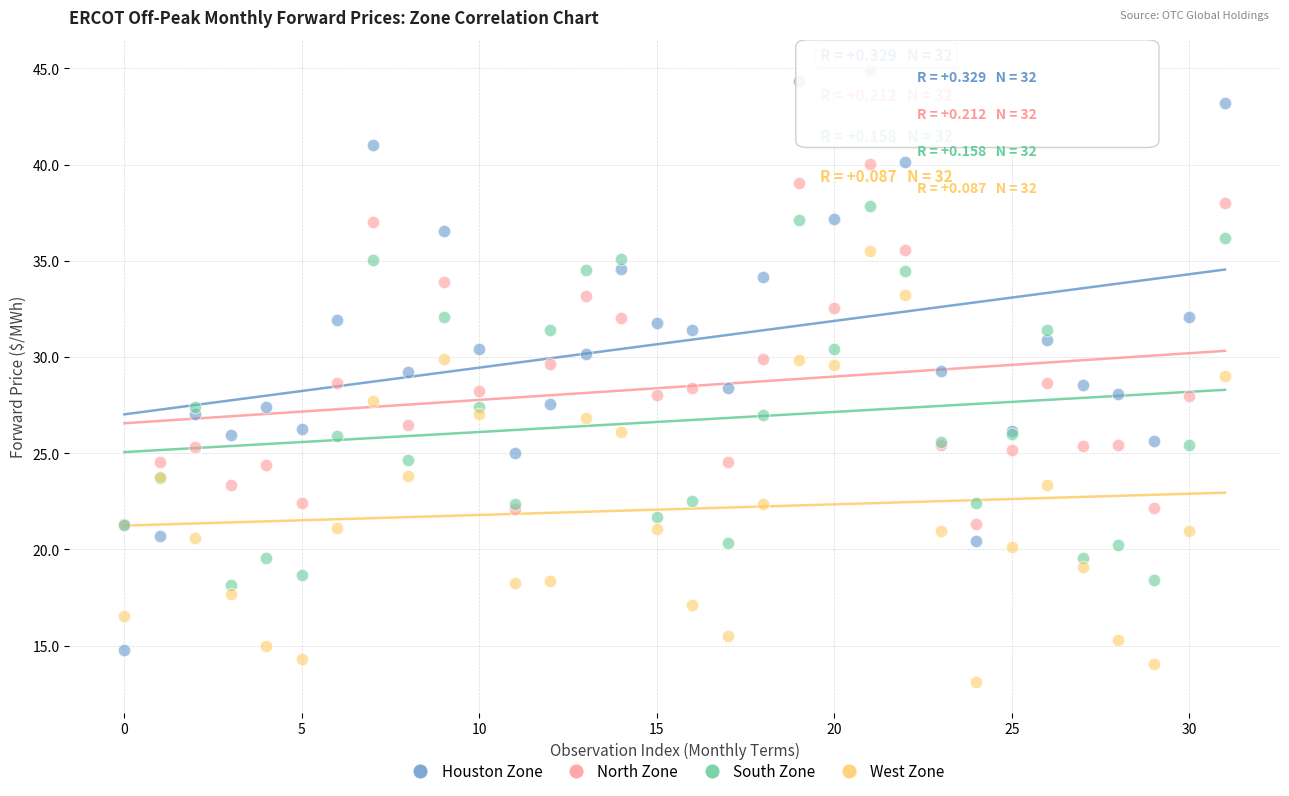

What are all the series names shown in the legend?

Houston Zone, North Zone, South Zone, West Zone